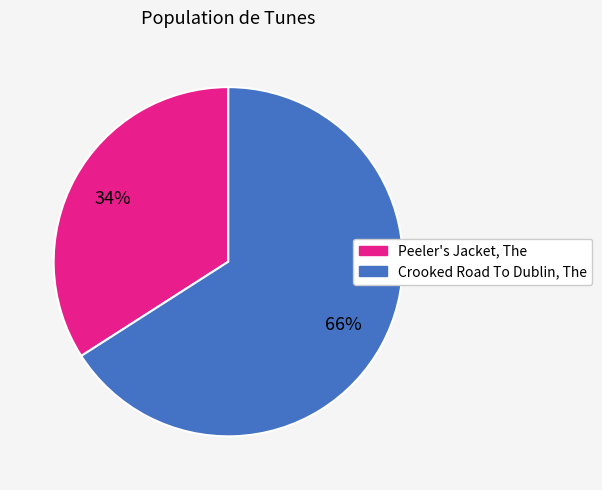

To the nearest percent, what percentage of the pie is Peeler's Jacket, The?

34%